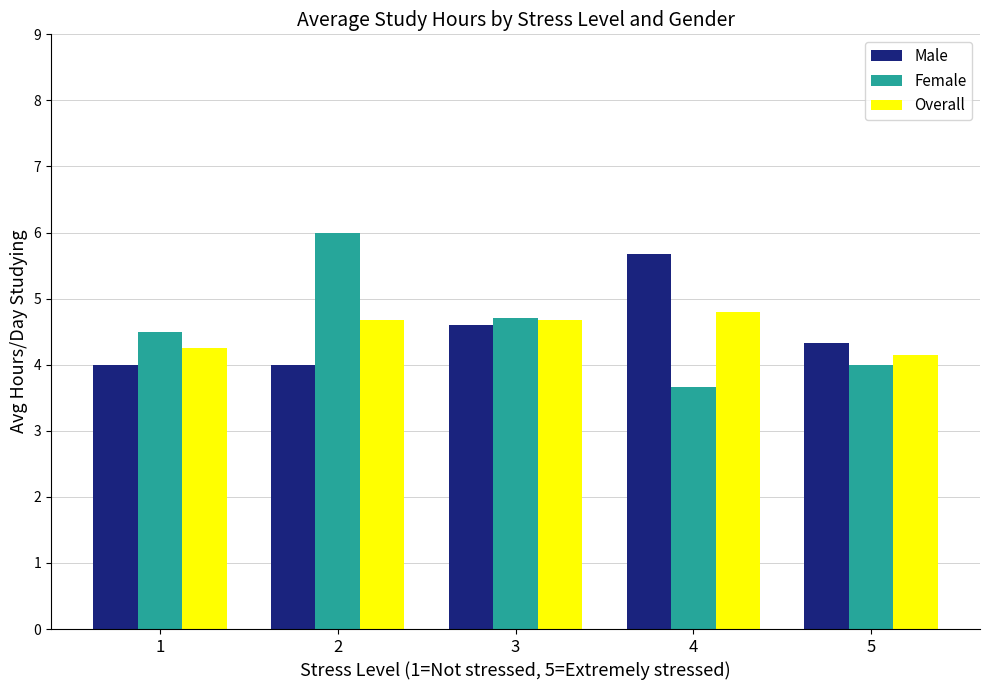

At which category is the sum across all series the highest?

2